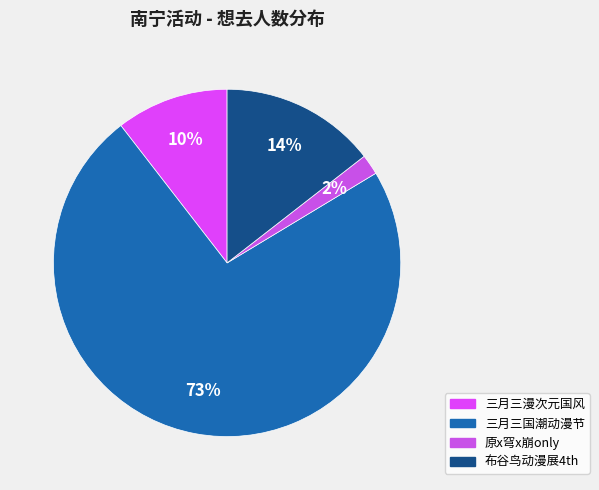

Count the number of slices in the pie.

4